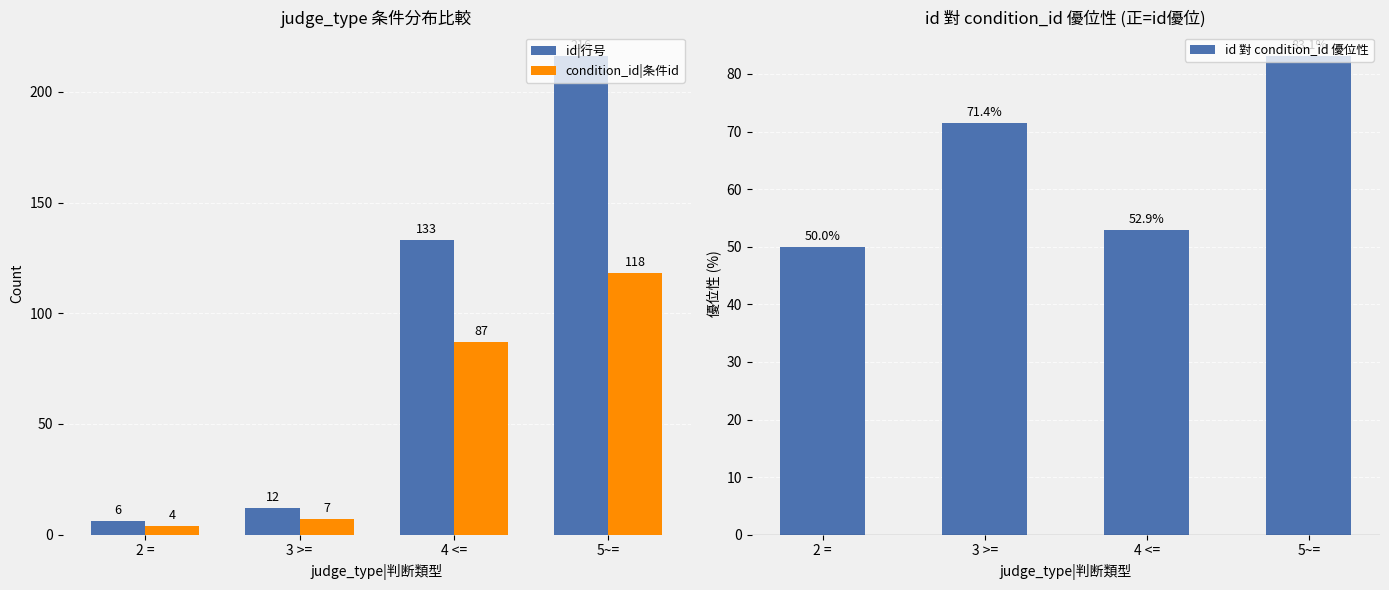

At which category is the sum across all series the highest?

5~=